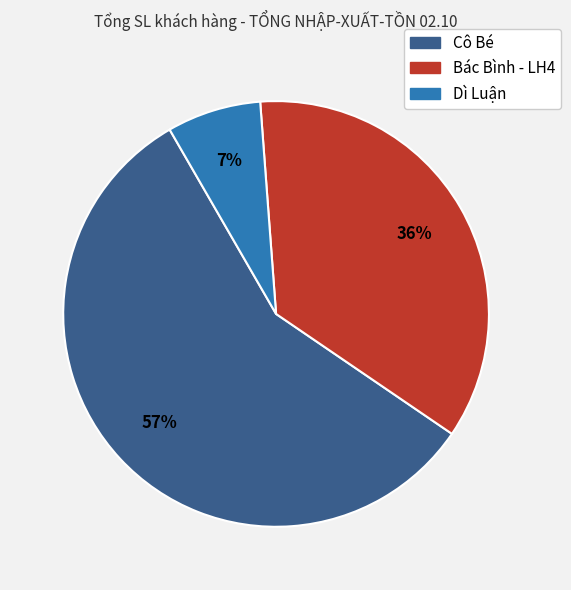

Is the sum of Bác Bình - LH4 and Dì Luận greater than half?

No